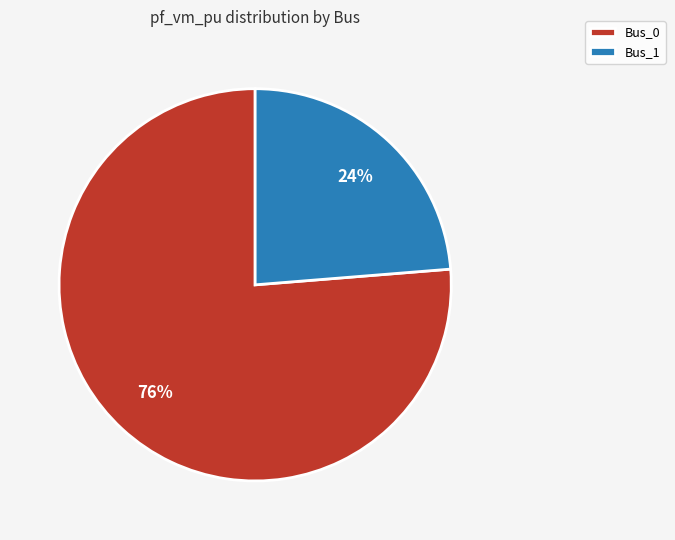

Which slice is the smallest?

Bus_1